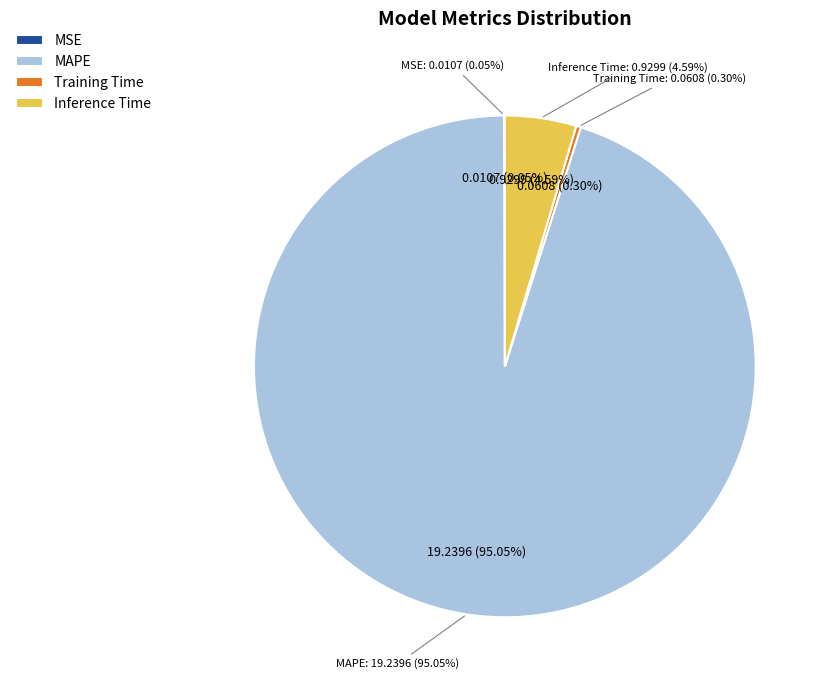

Between MSE and MAPE, which is larger?

MAPE